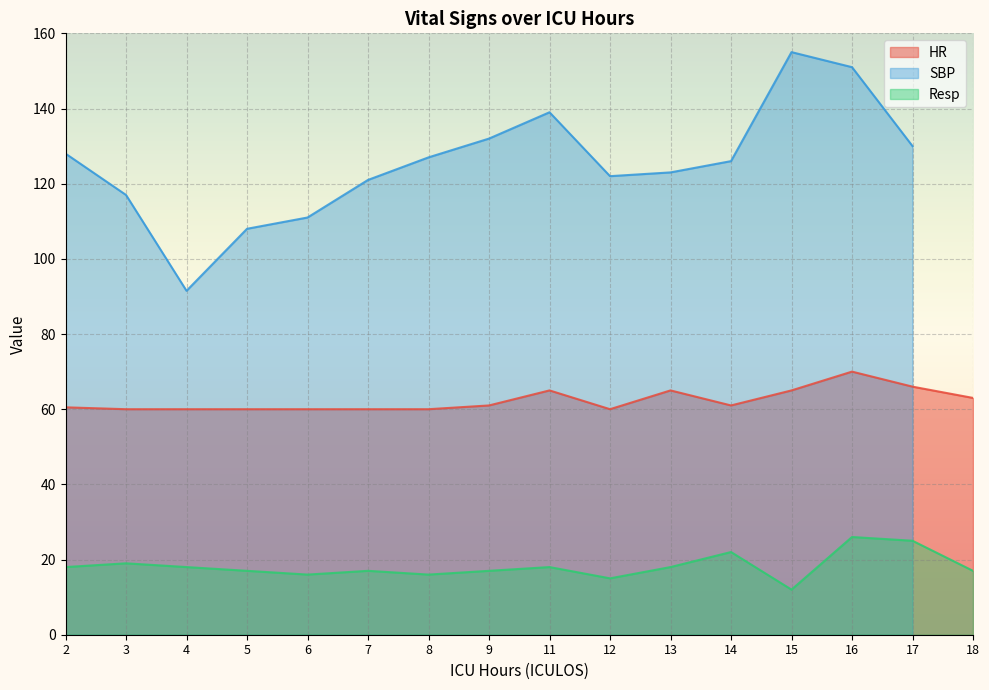

At which category does HR reach its first local valley?

12